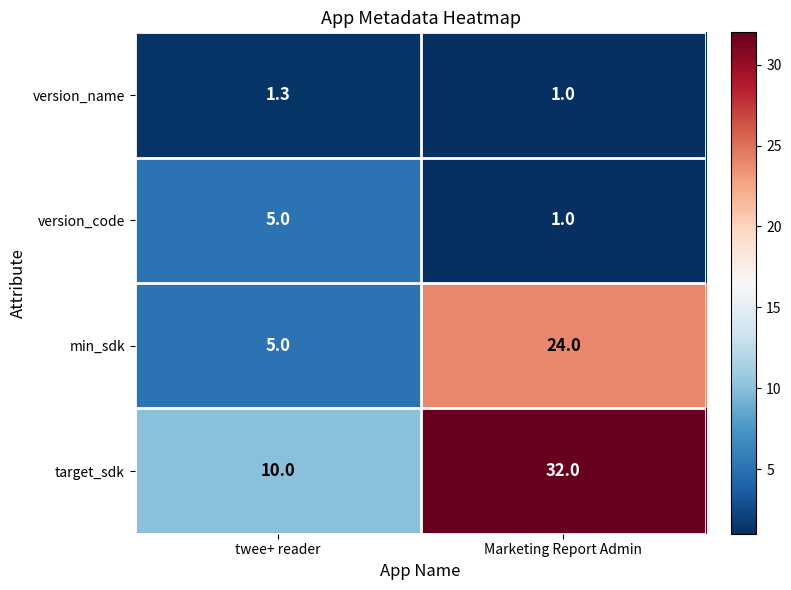

Which category has the lowest value in the version_name series?

Marketing Report Admin